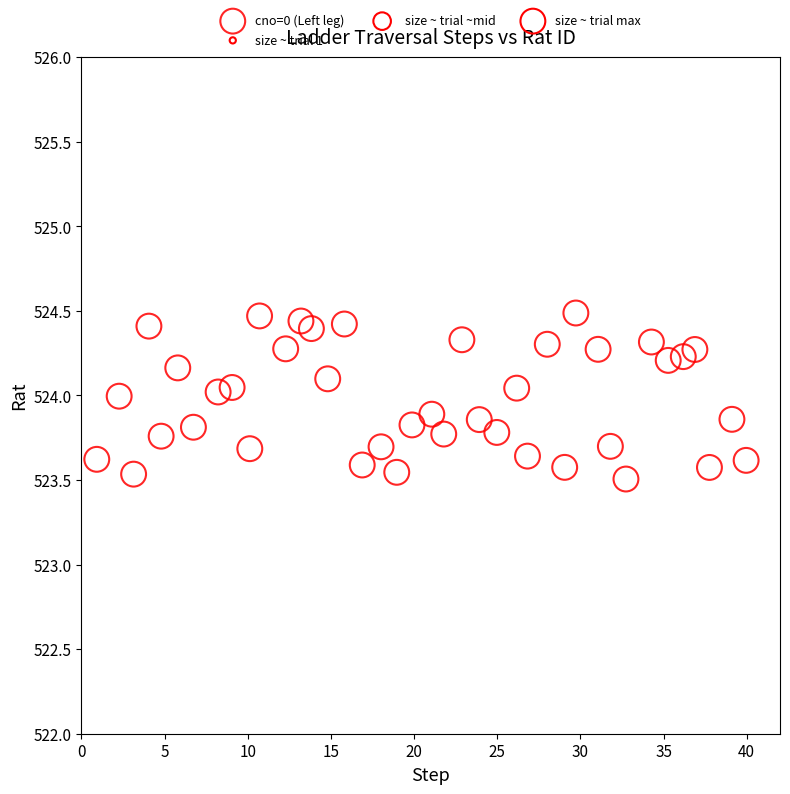

What is the range of Y values (max minus min)?

1.0